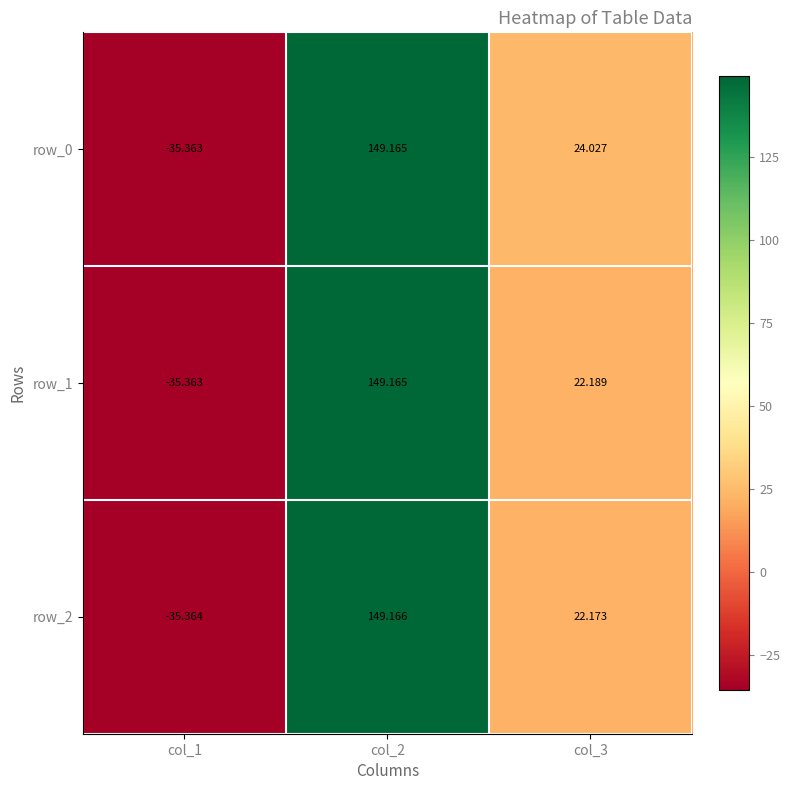

The value of row_2 at col_1 is -63.4. True or false?

False